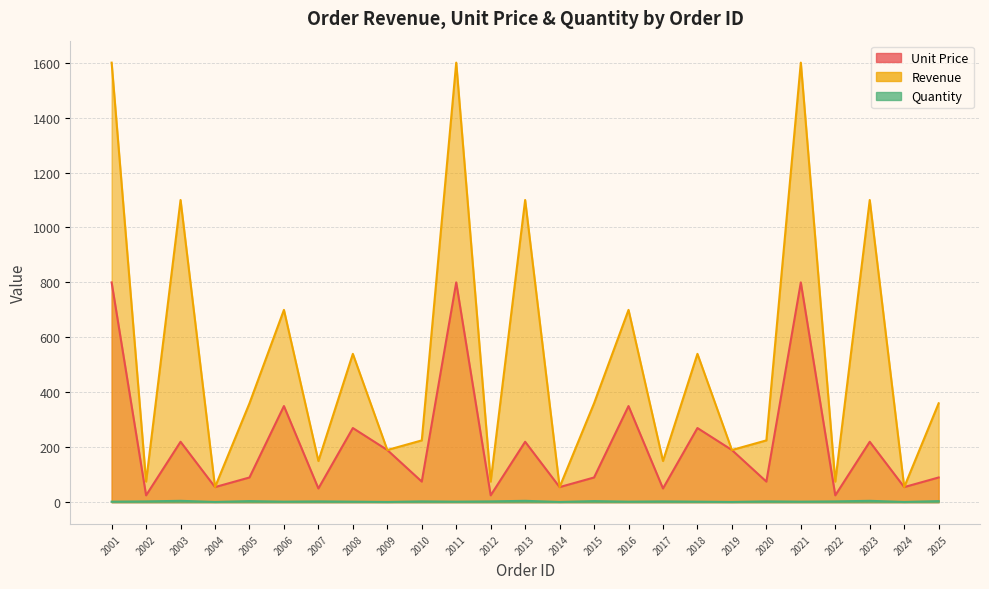

True or false: Revenue has more than 1 interior local peaks.

True